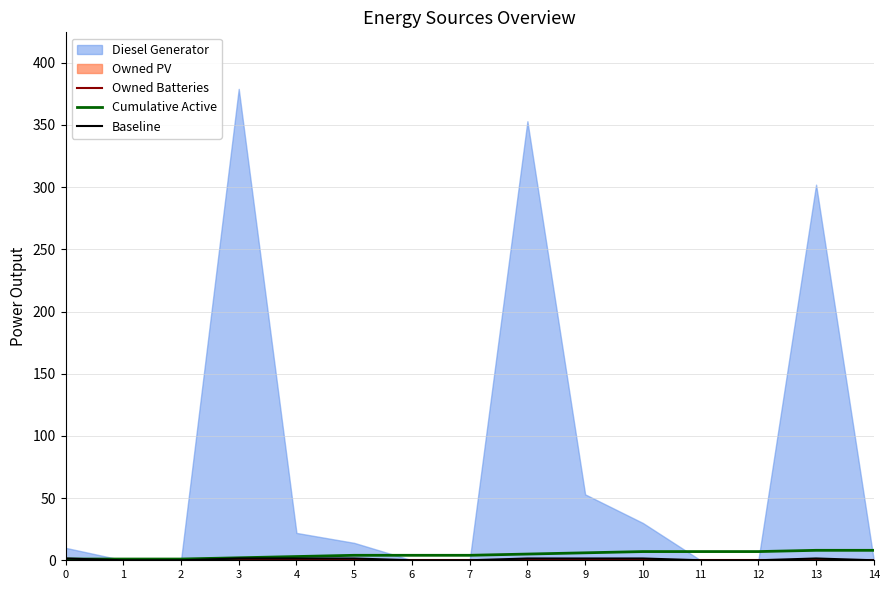

The Cumulative Active series shows 7.0 at 10. True or false?

True